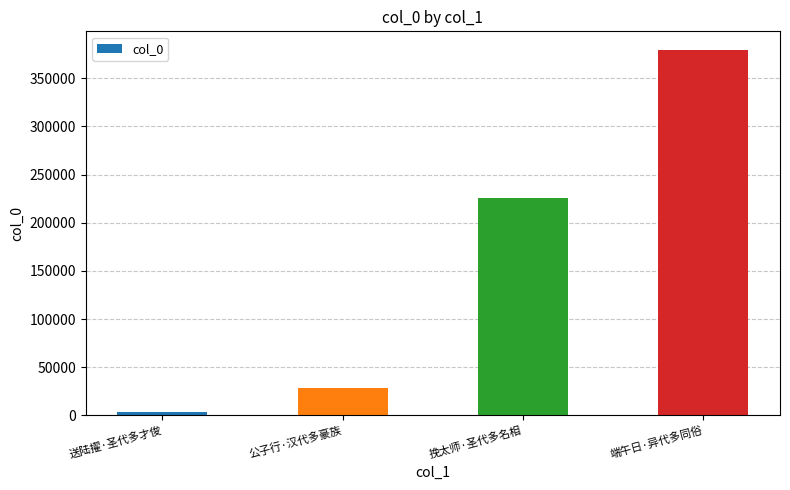

Reading right to left, extract all data points from this chart.

端午日·异代多同俗=379587	挽太师·圣代多名相=226056	公子行·汉代多豪族=28803	送陆擢·圣代多才俊=3763